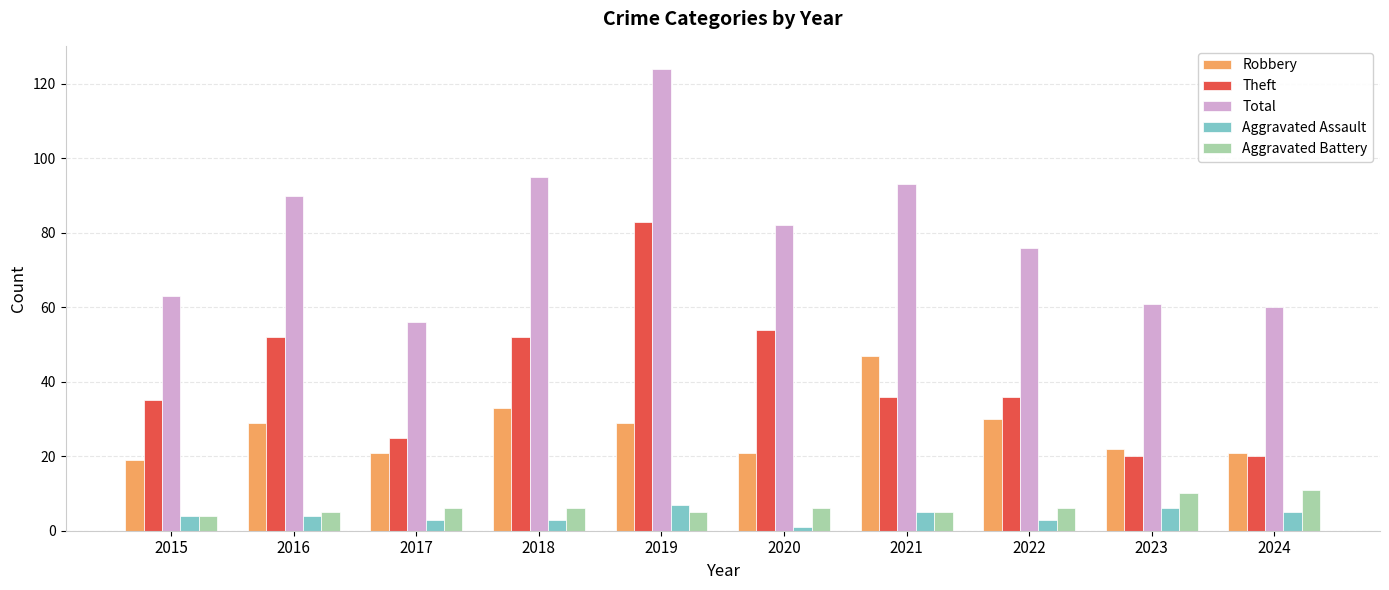

How many distinct data groups are displayed?

5